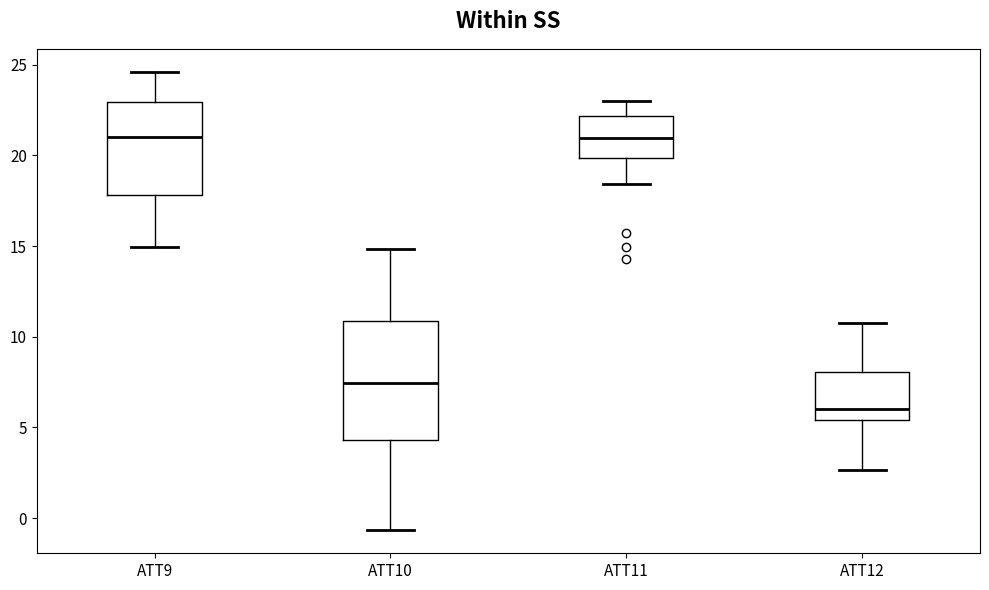

Which box is the tallest, from its lower edge to its upper edge?

ATT10